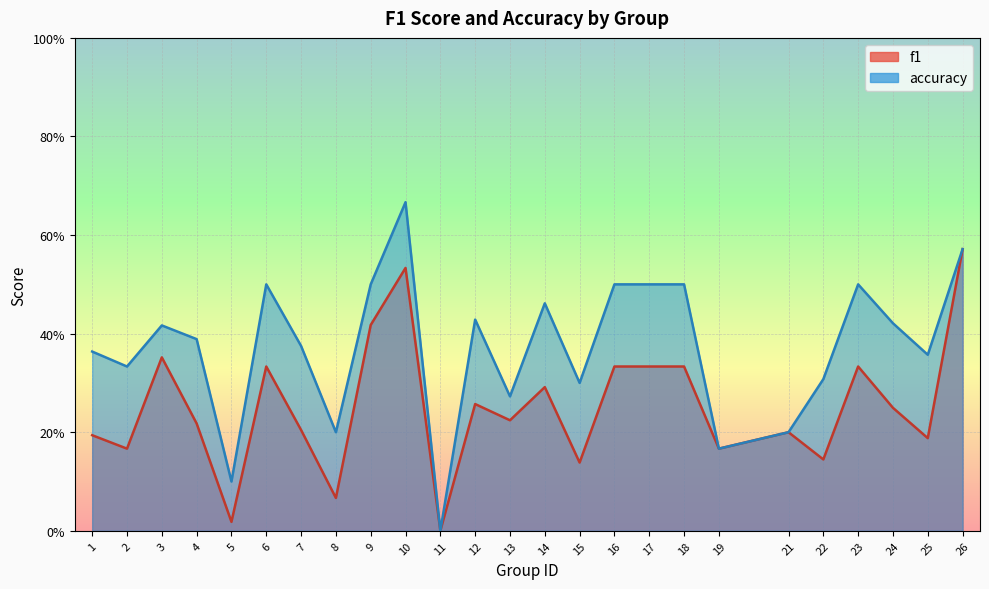

The value of f1 at 16 is 0.5. True or false?

False